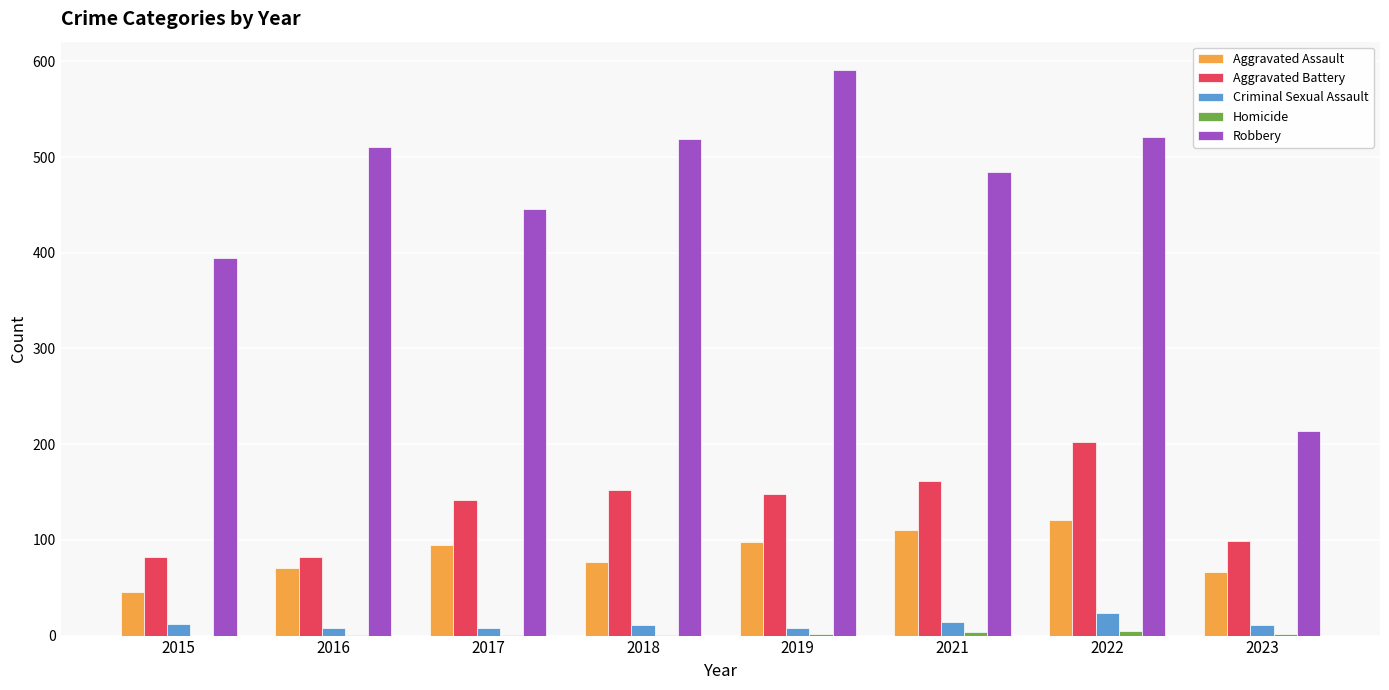

At which label does Robbery reach its peak?

2019